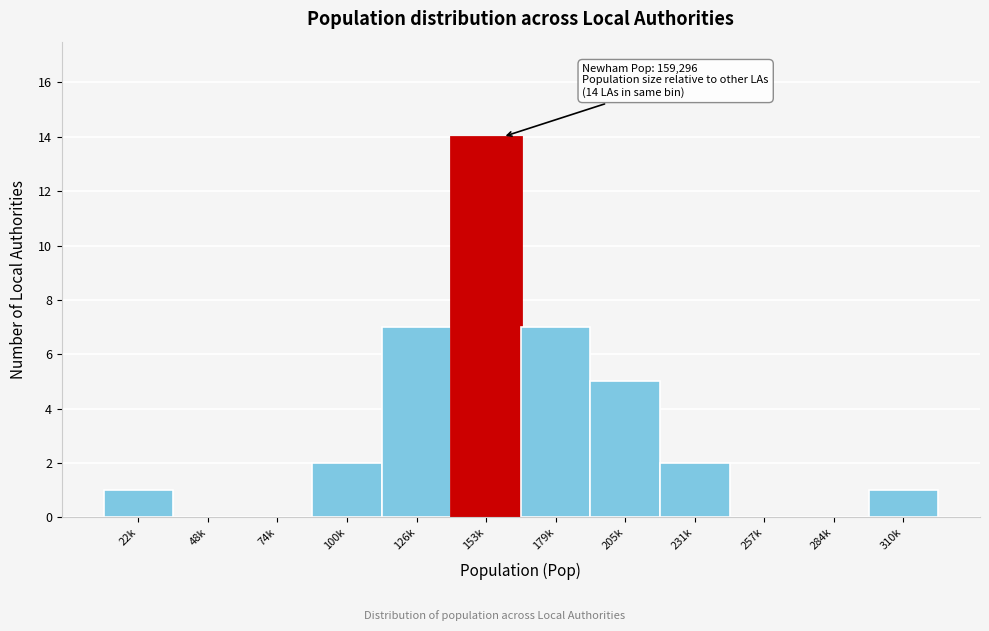

Reading left to right, transcribe all the data shown in this chart.

22k=1	48k=0	74k=0	100k=2	126k=7	153k=14	179k=7	205k=5	231k=2	257k=0	284k=0	310k=1